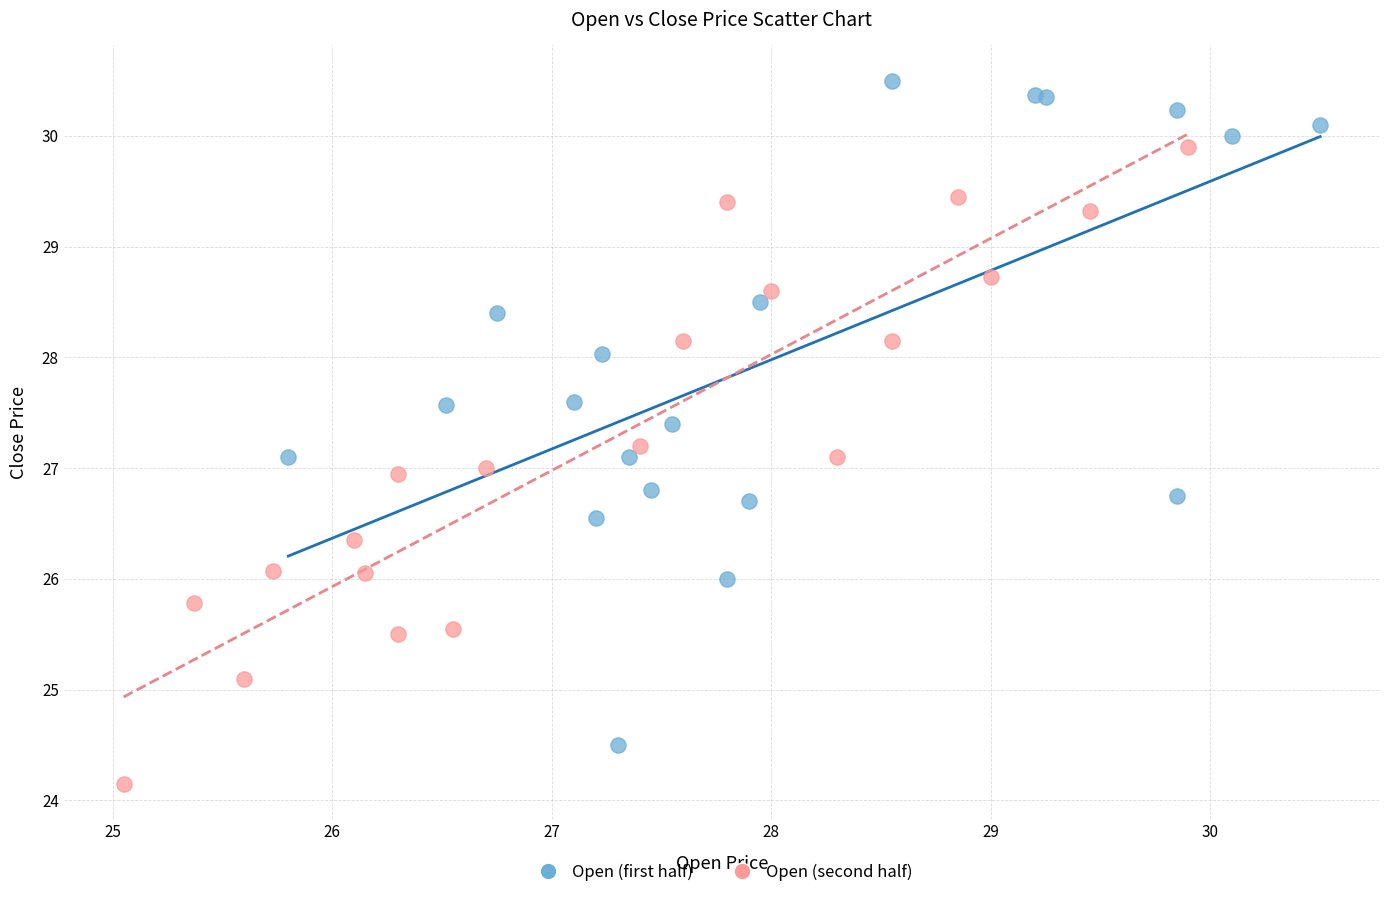

Which series has the widest spread of Y values?

Open (first half)